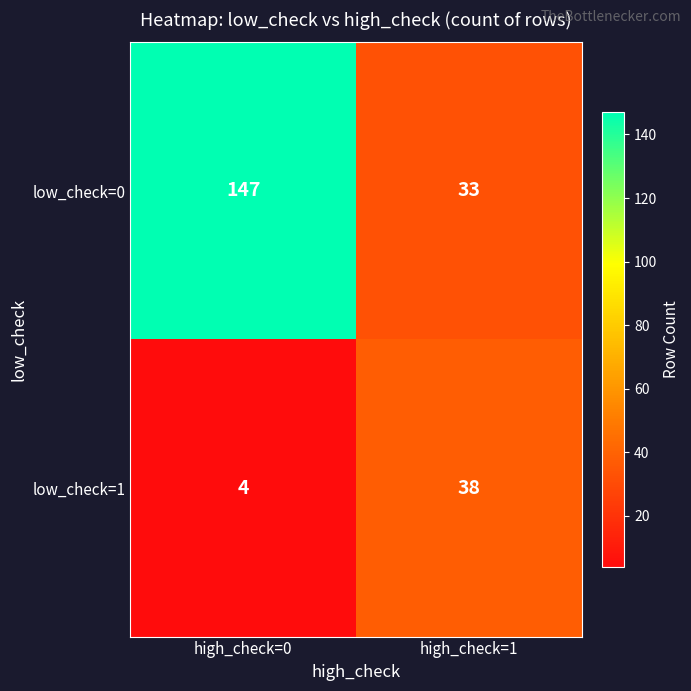

The low_check=0 series shows 33 at high_check=1. True or false?

True